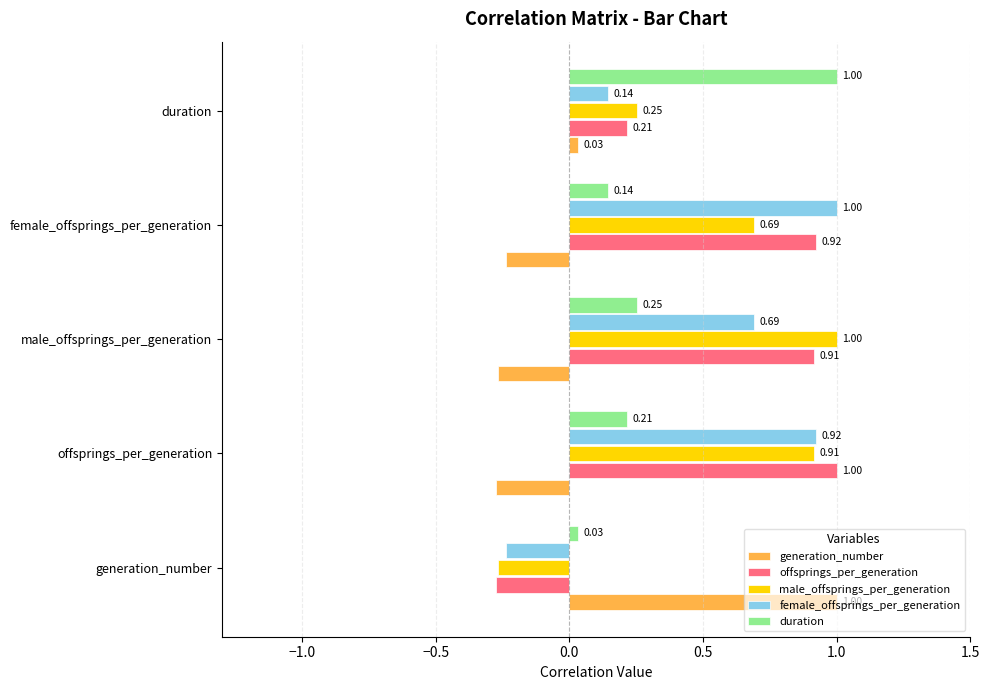

At which label does generation_number reach its peak?

generation_number